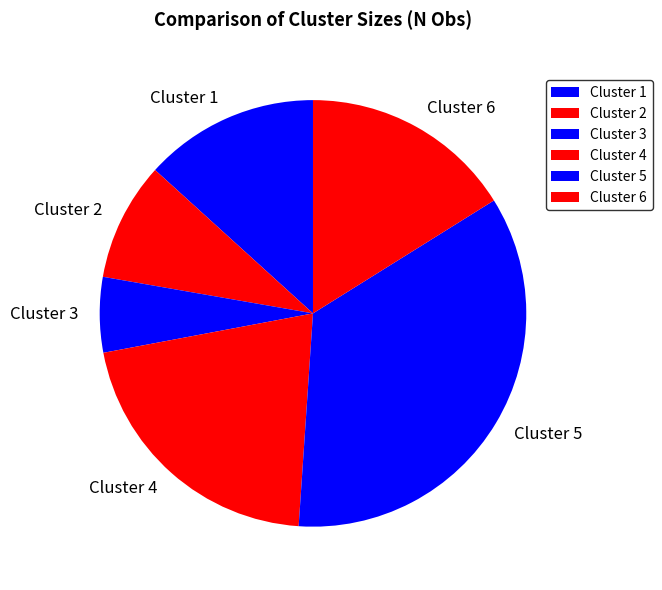

Is the sum of Cluster 4 and Cluster 2 greater than half?

No